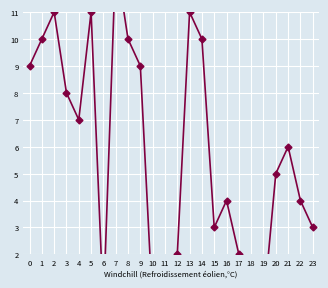

What is the difference between the second highest and second lowest values?

11